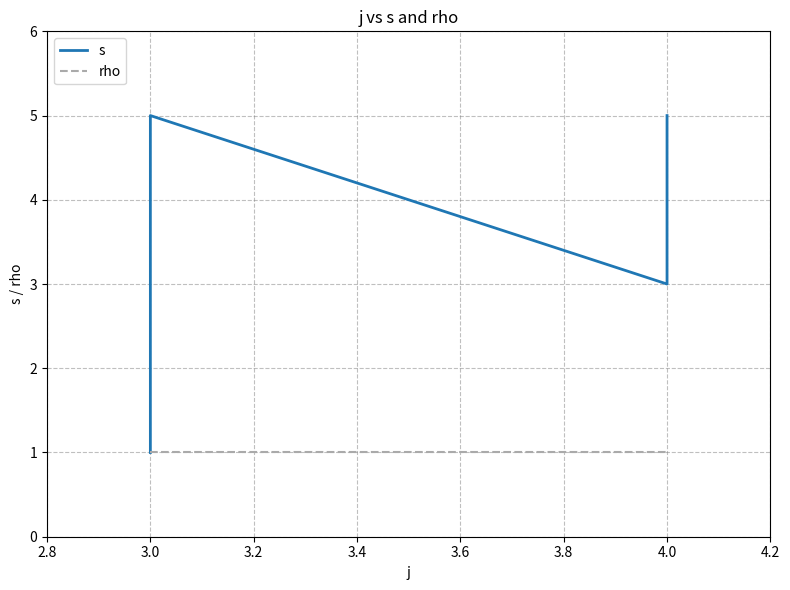

Between 4.0 and 3.0, which is larger?

4.0